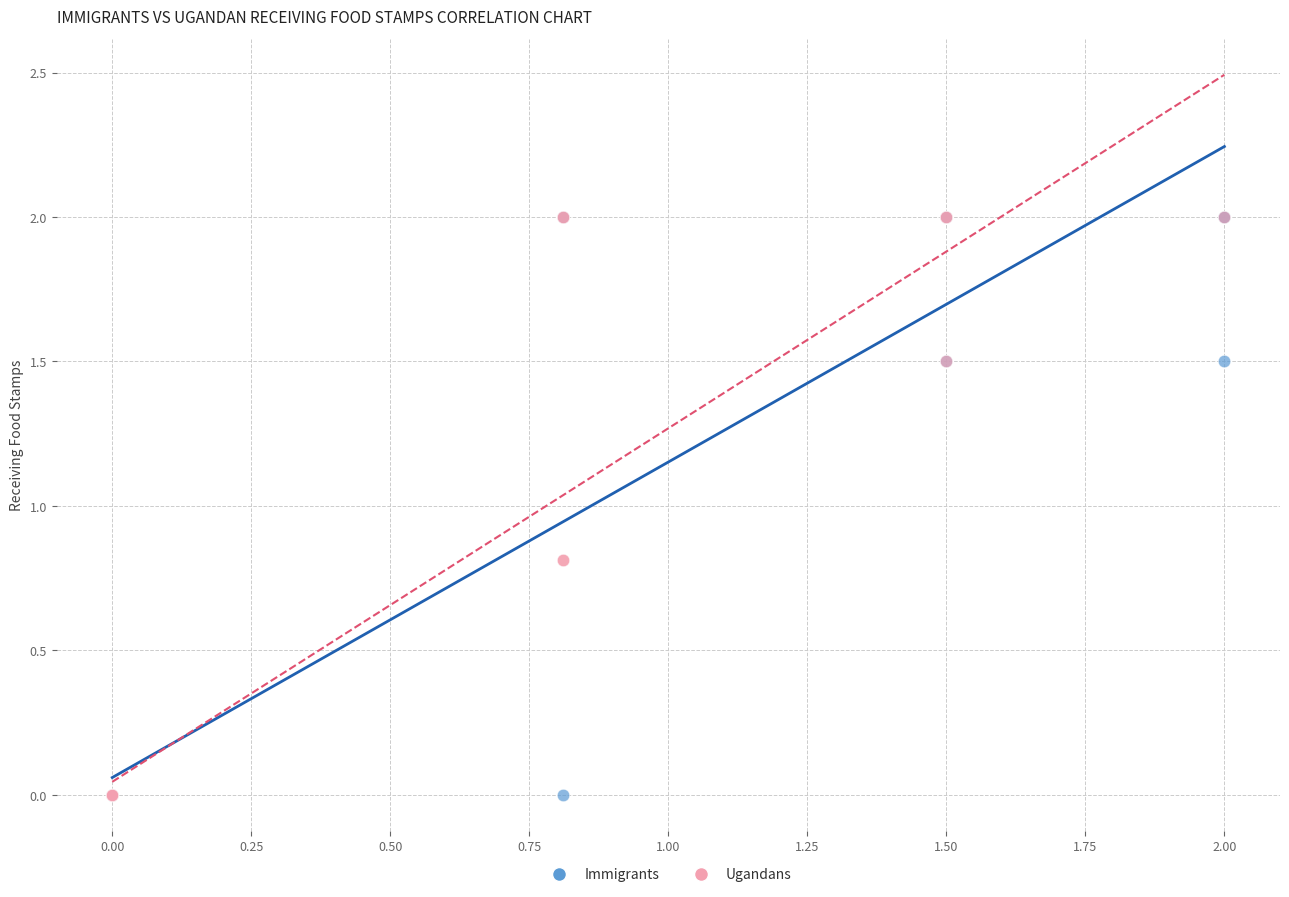

What are all the series names shown in the legend?

Immigrants, Ugandans